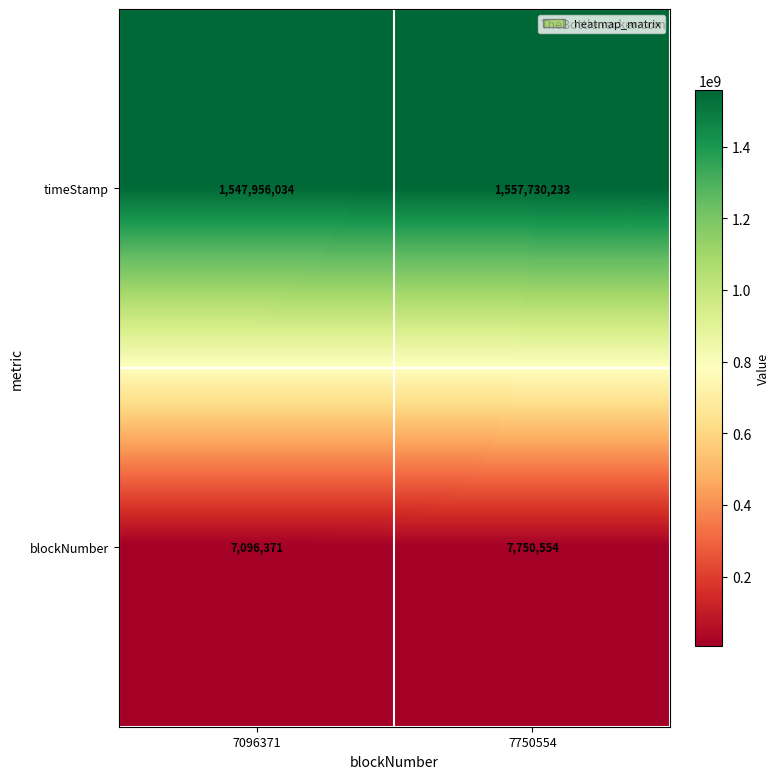

What is the approximate value of timeStamp at 7750554?

1557730233